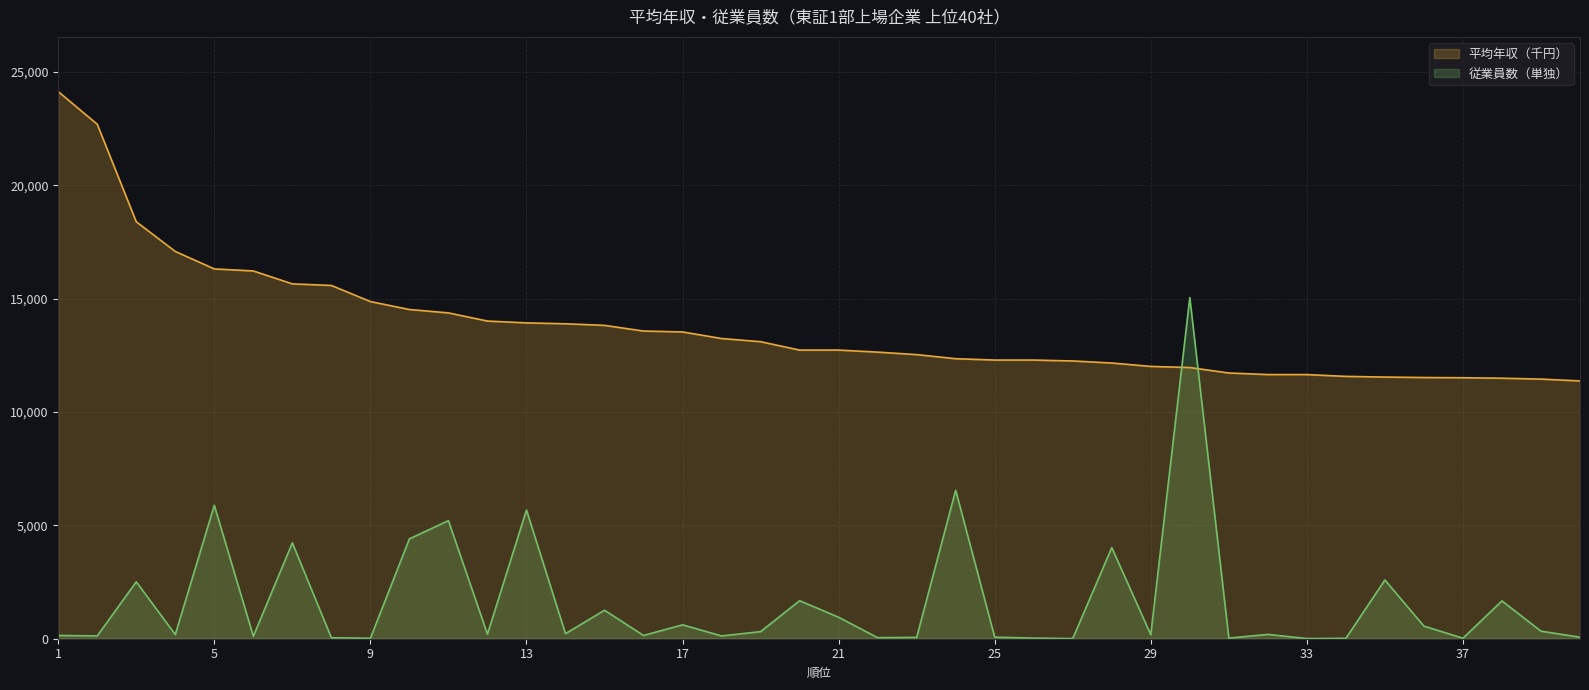

Count the number of data series in this chart.

2